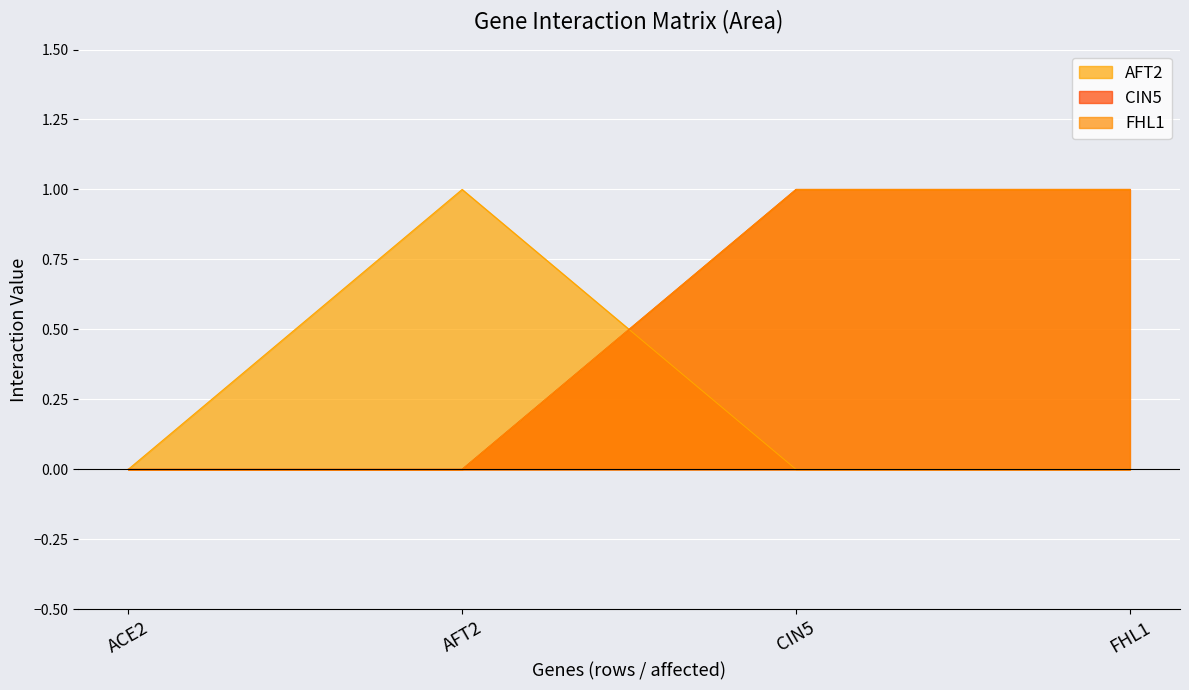

What are all the series names shown in the legend?

AFT2, CIN5, FHL1